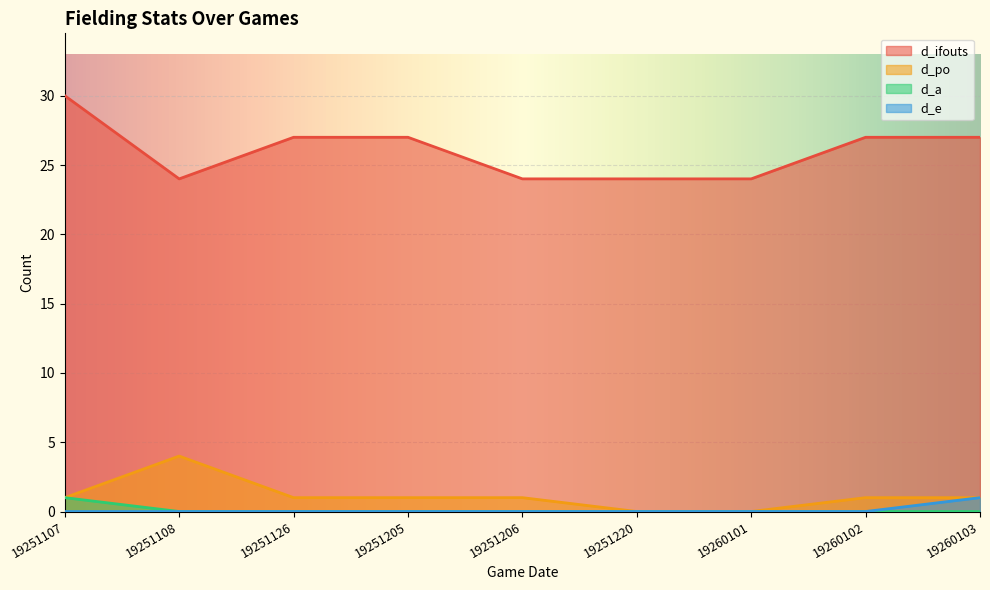

What is the spread (max minus min) of values at 19251206?

24